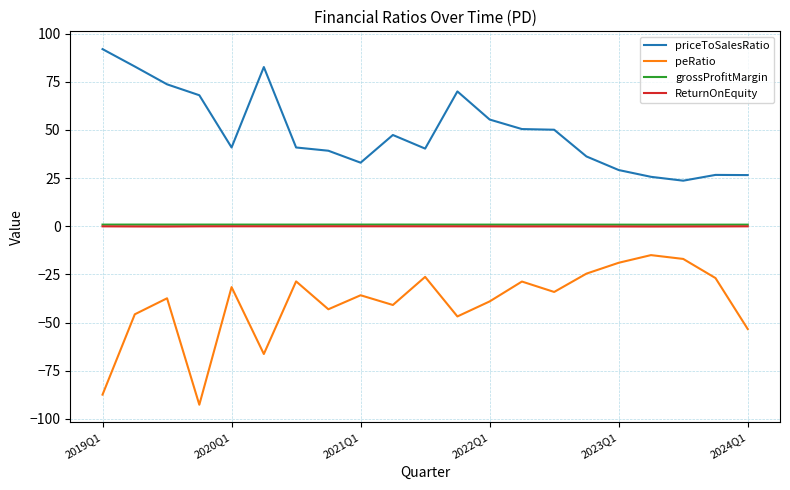

True or false: grossProfitMargin and priceToSalesRatio cross at least once.

False